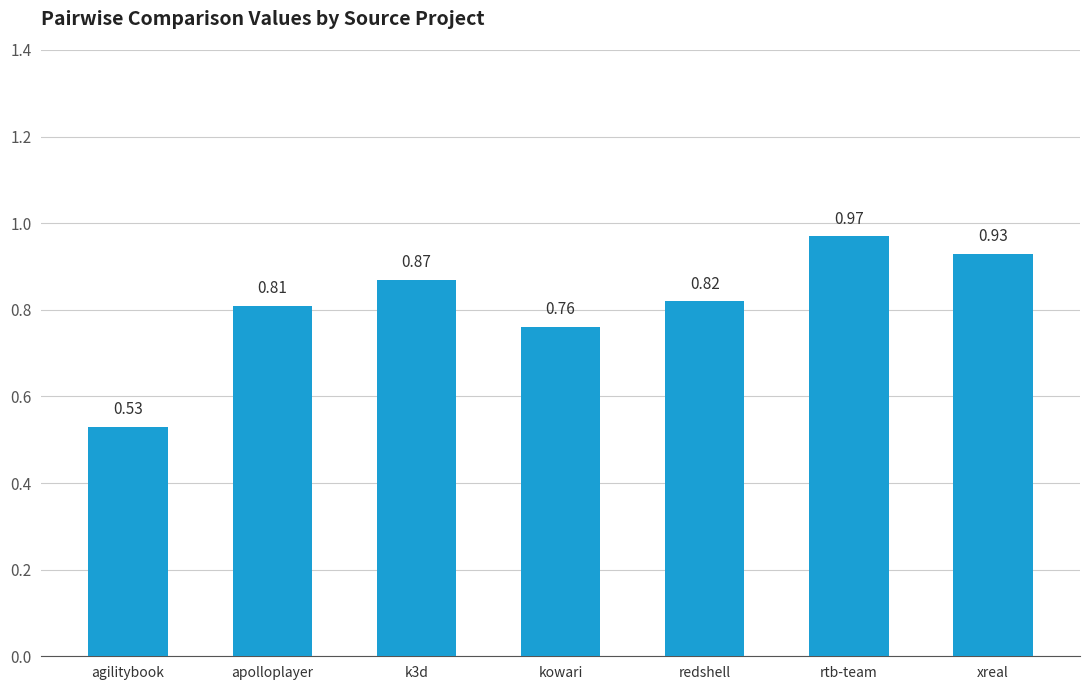

At which category does the chart reach its minimum across all series?

agilitybook